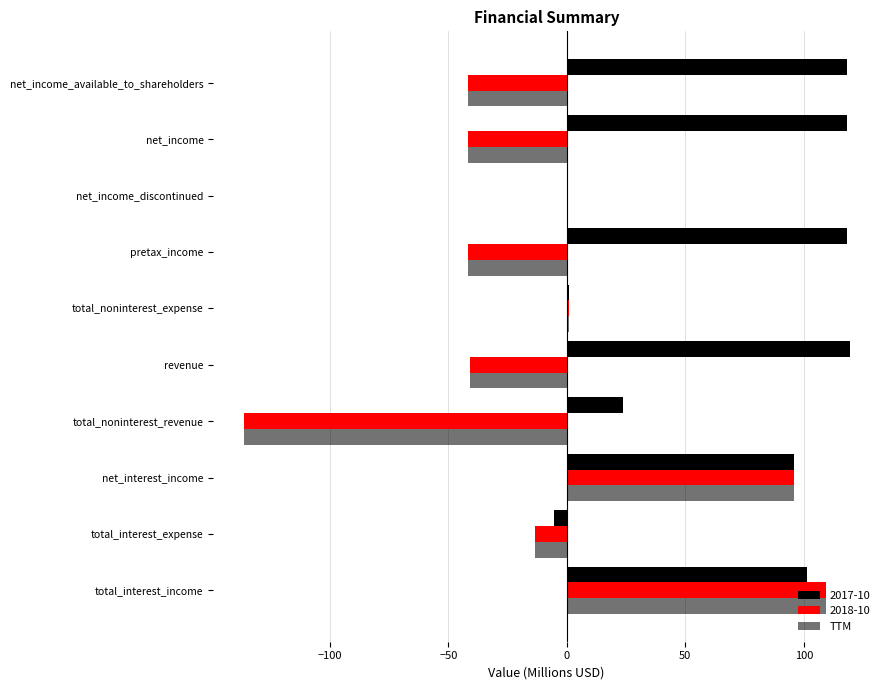

How many data points in 2017-10 are above 101?

5